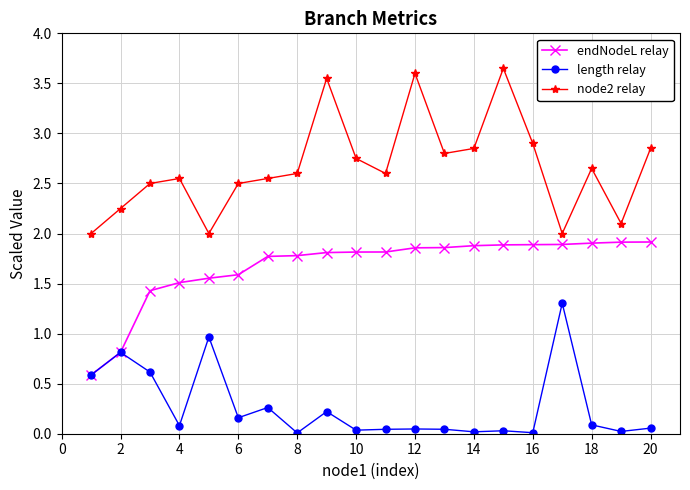

At how many categories does at least one series exceed 3?

3